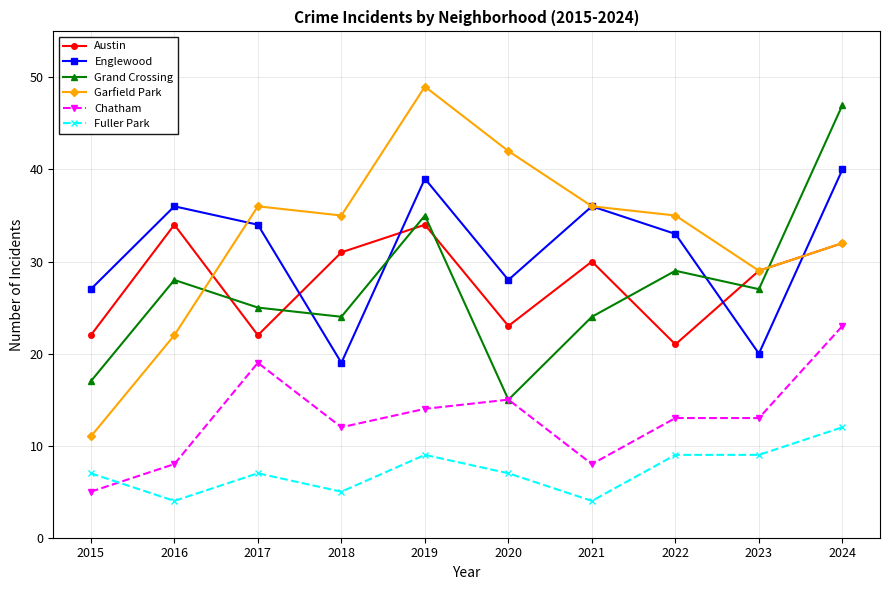

Reading right to left, transcribe all the data shown in this chart.

Austin: 32	29	21	30	23	34	31	22	34	22
Englewood: 40	20	33	36	28	39	19	34	36	27
Grand Crossing: 47	27	29	24	15	35	24	25	28	17
Garfield Park: 32	29	35	36	42	49	35	36	22	11
Chatham: 23	13	13	8	15	14	12	19	8	5
Fuller Park: 12	9	9	4	7	9	5	7	4	7